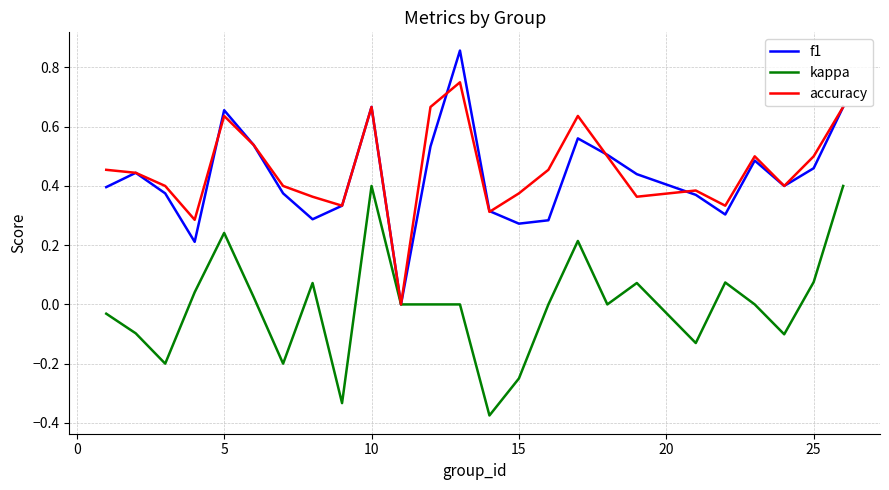

List the series in order of their peak value, lowest first.

kappa, accuracy, f1